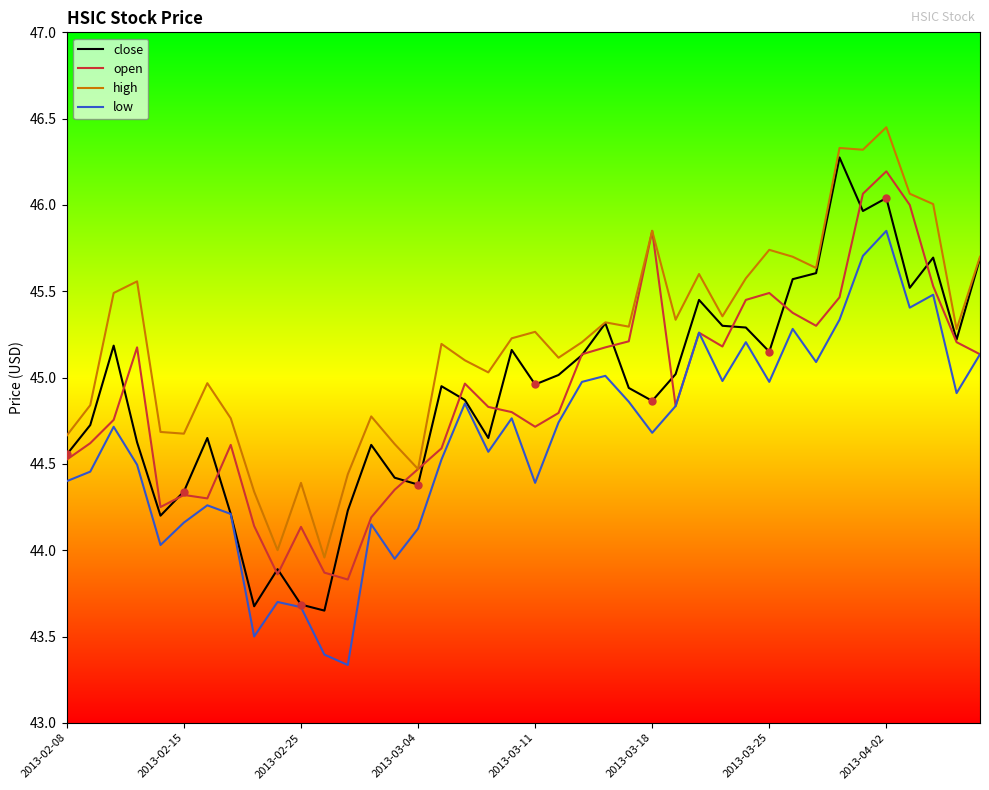

True or false: high and low cross at least once.

False